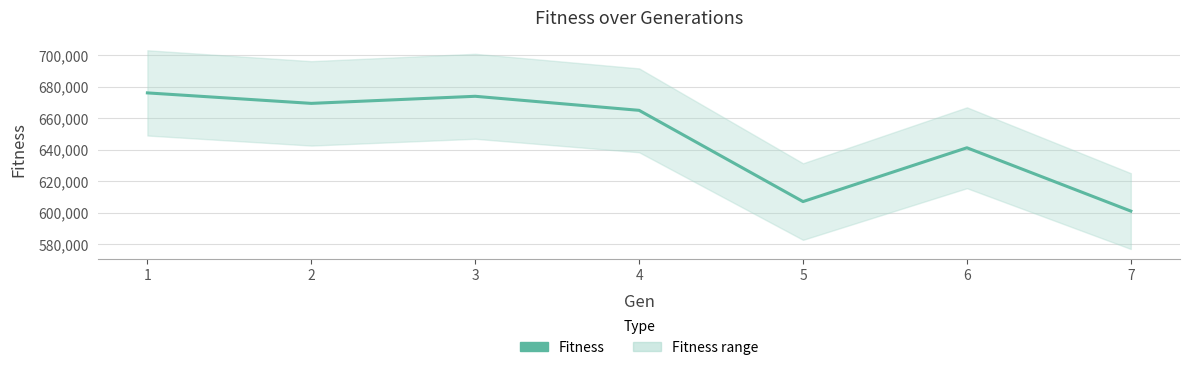

Reading left to right, transcribe all the data shown in this chart.

1=676147.9	2=669495.2	3=673995.4	4=665079.9	5=607183.0	6=641323.4	7=601143.7